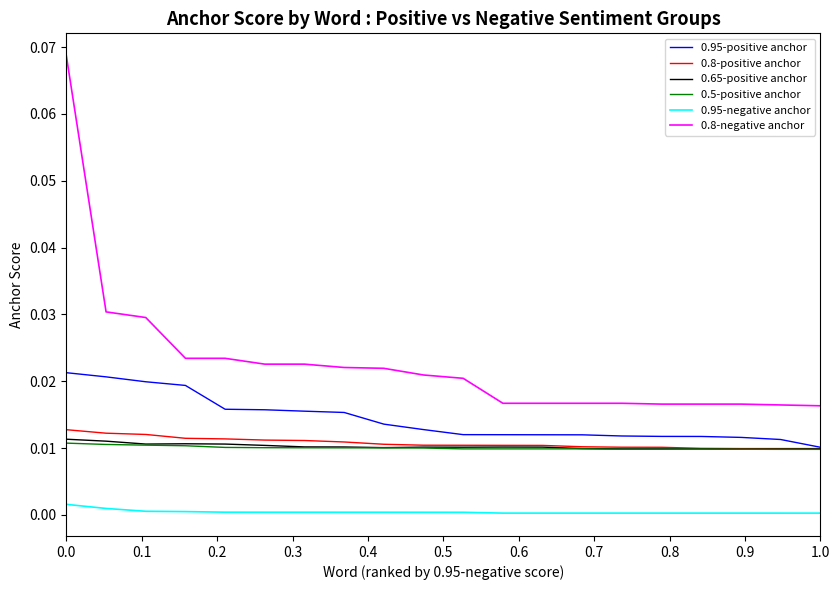

Which series has the largest total across all categories?

0.8-negative anchor